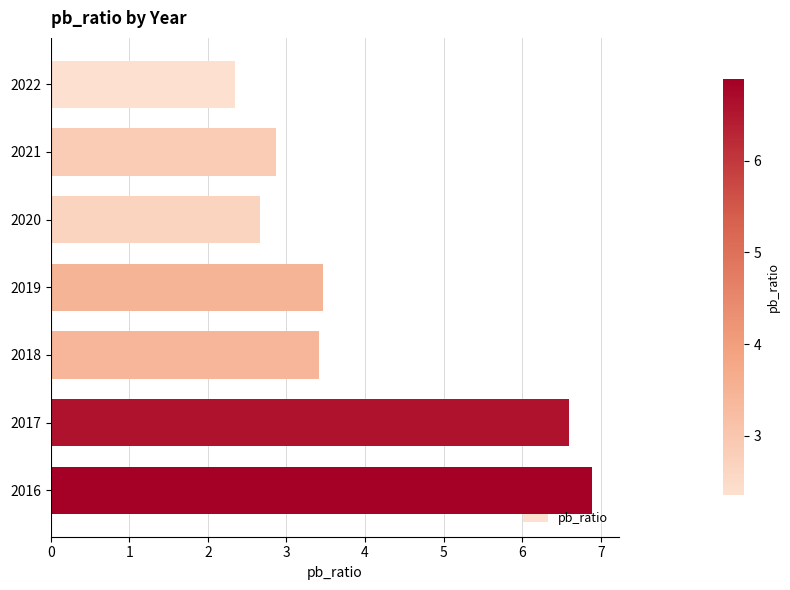

How many data points does each series have?

7